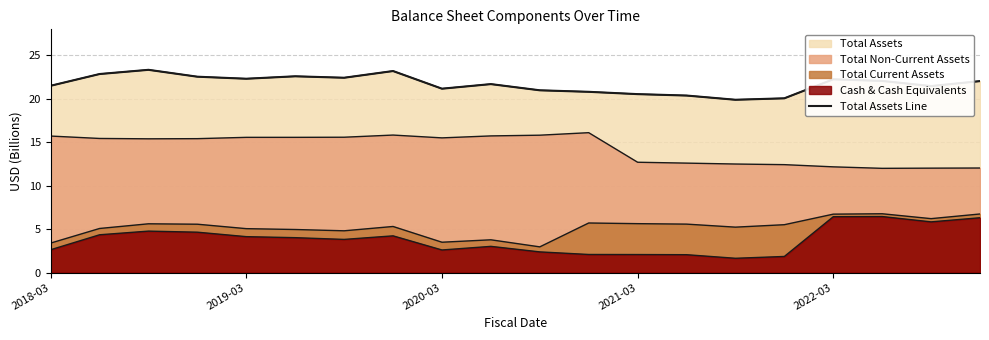

Reading left to right, transcribe all the data shown in this chart.

21.5	22.9	23.3	22.5	22.3	22.6	22.4	23.2	21.2	21.7	21.0	20.8	20.5	20.4	19.9	20.1	22.2	22.1	21.5	22.0